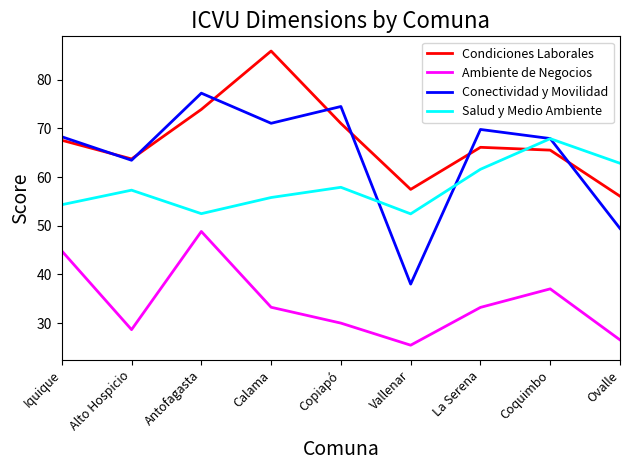

The Conectividad y Movilidad series shows 49.4 at Ovalle. True or false?

True